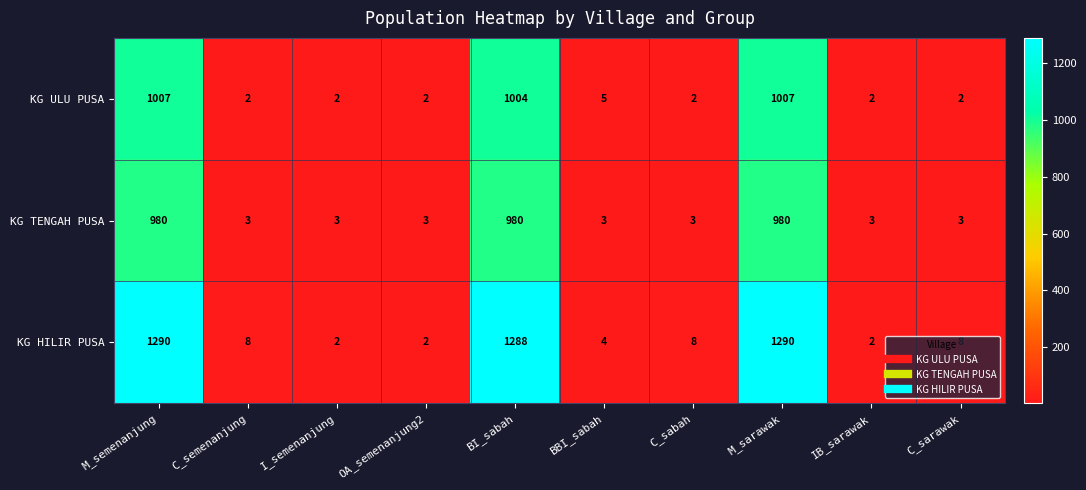

Which series changed the most between I_semenanjung and BI_sabah?

KG HILIR PUSA